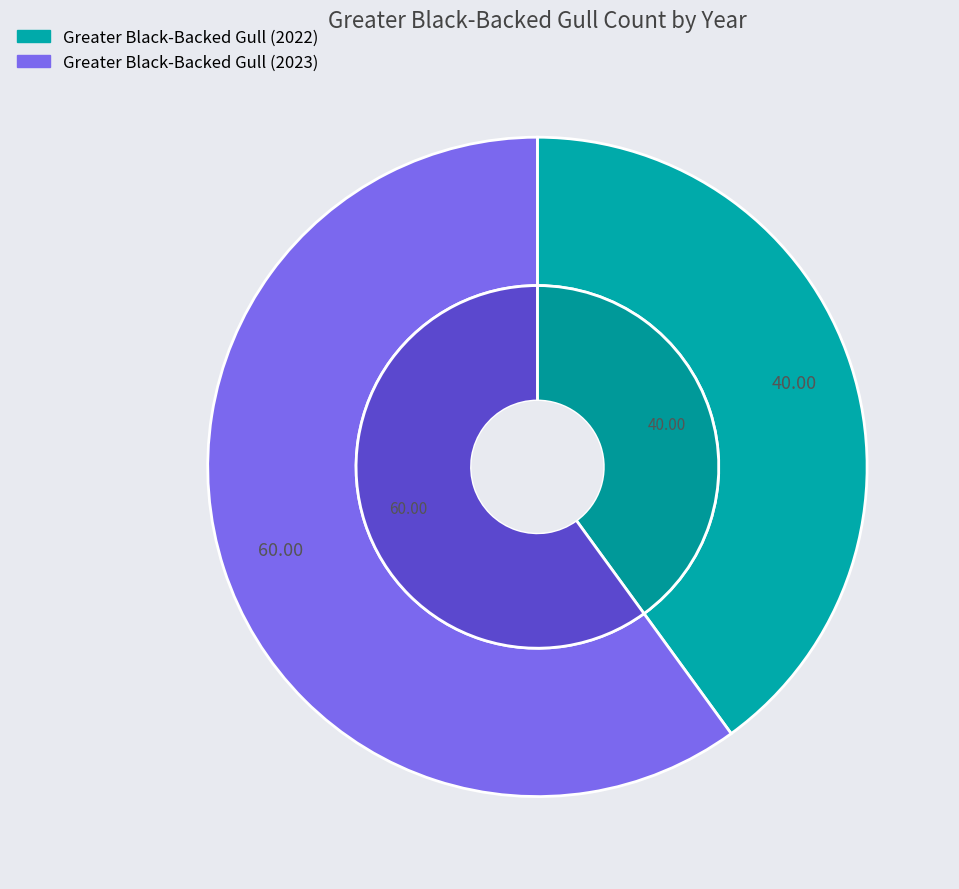

Is Greater Black-Backed Gull (2023) the majority of the pie?

Yes